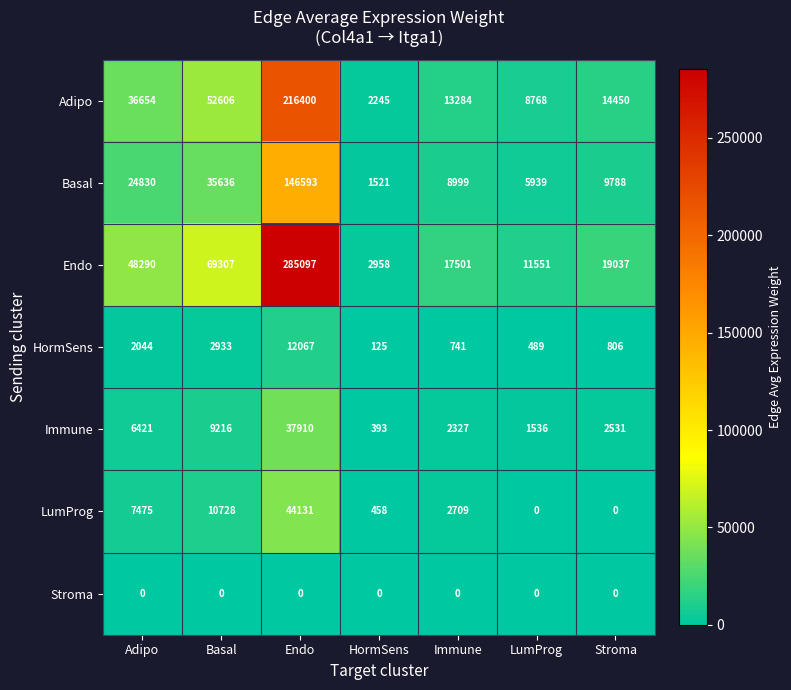

What is the spread (max minus min) of values at Immune?

17501